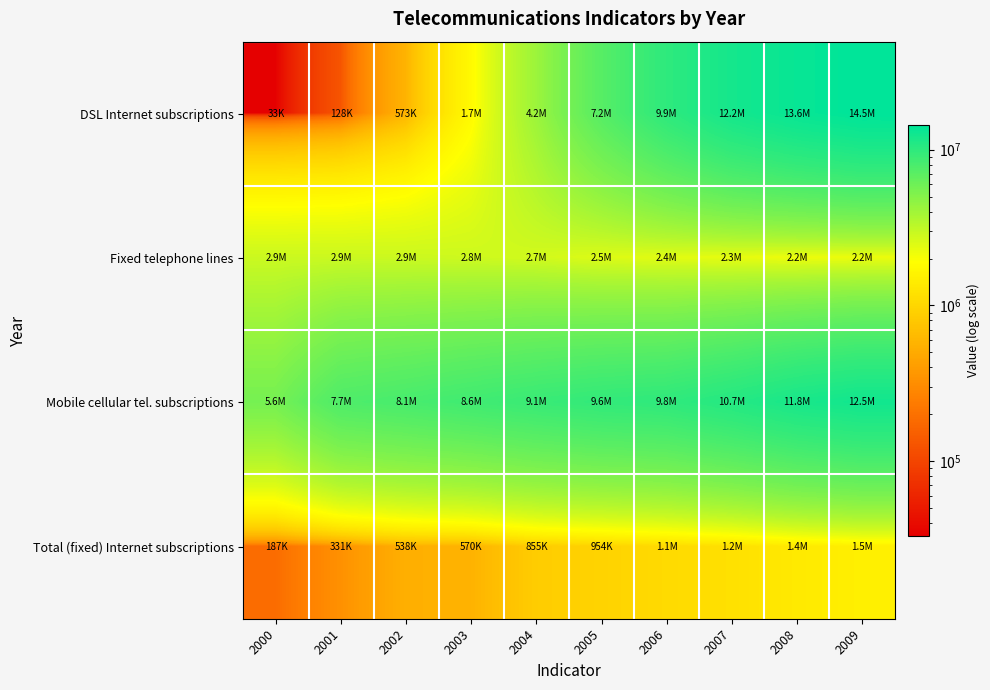

What is the spread (max minus min) of values at 2003?

8035834